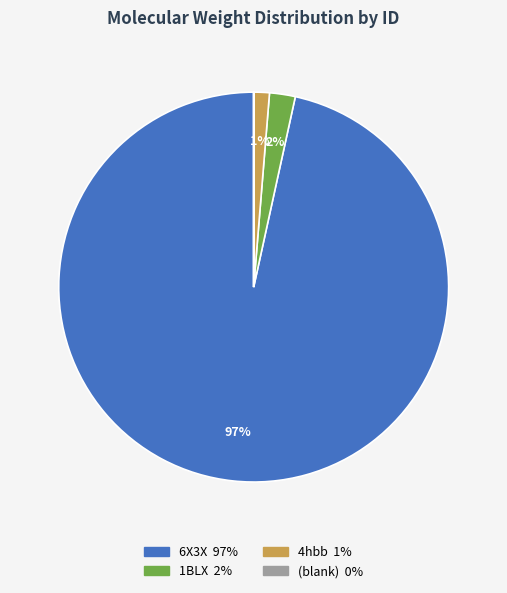

Does any single category account for the majority?

Yes